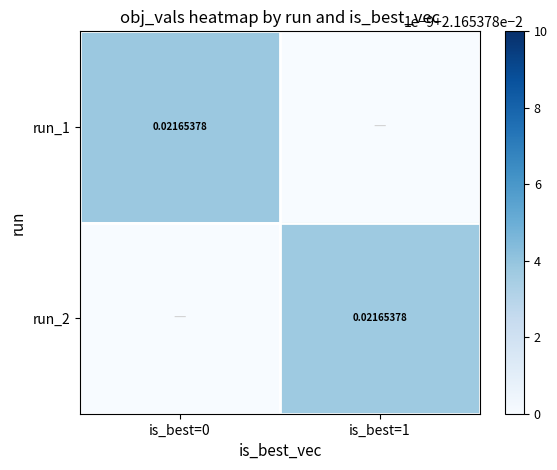

How many distinct data groups are displayed?

2